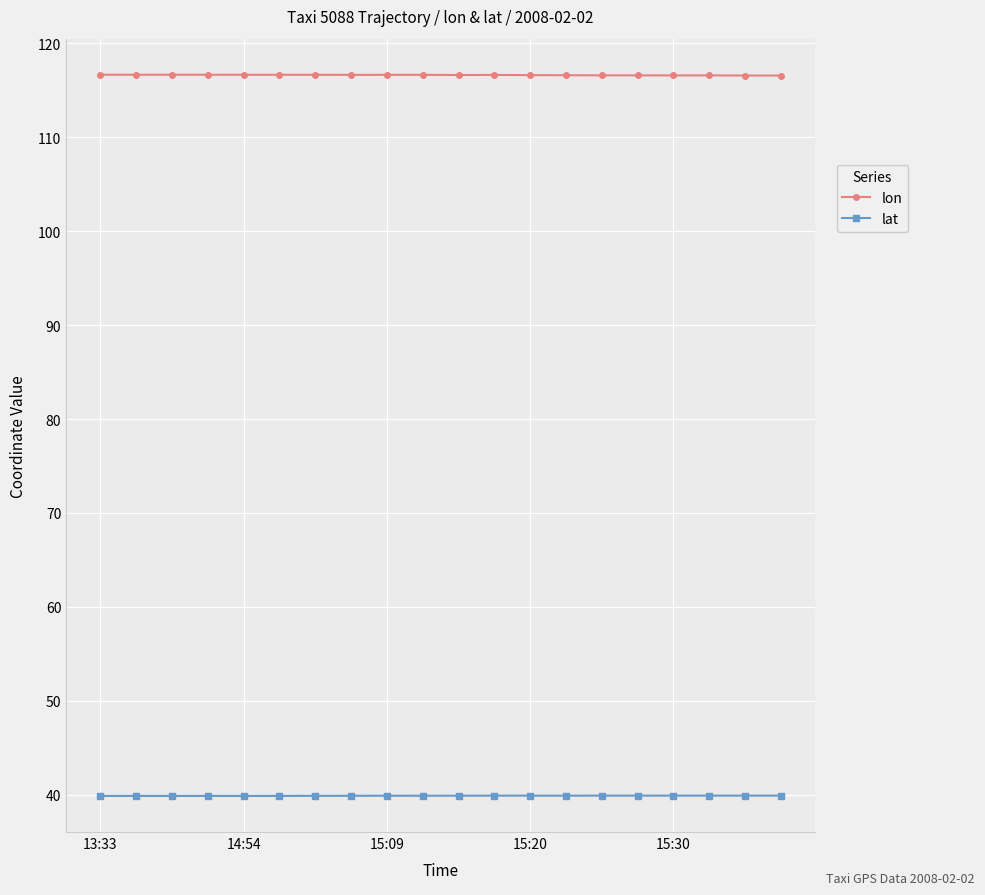

Which series has the largest total across all categories?

lon